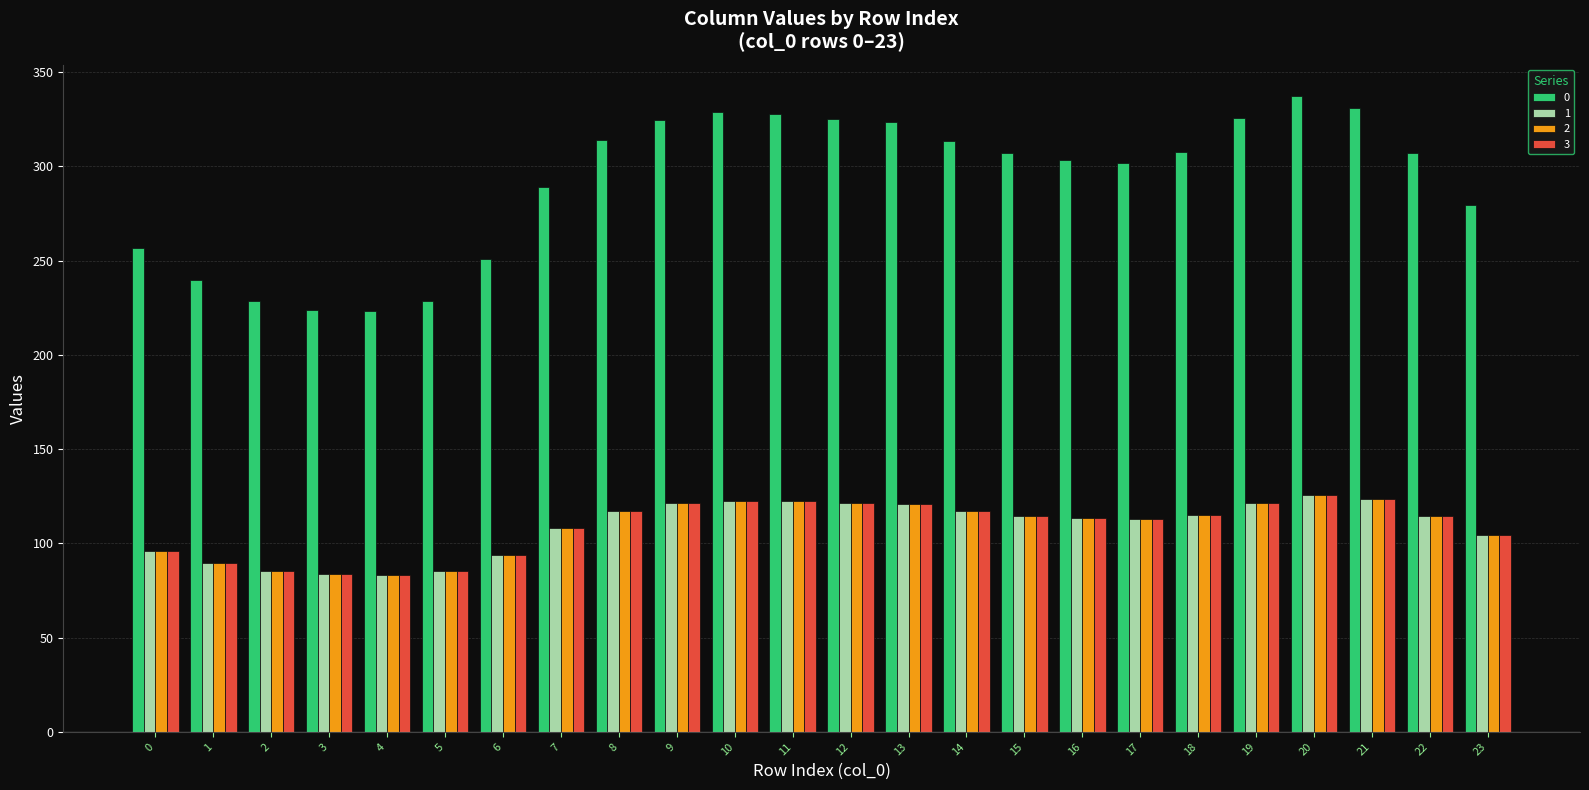

What is the total value across all series at 7?

612.9